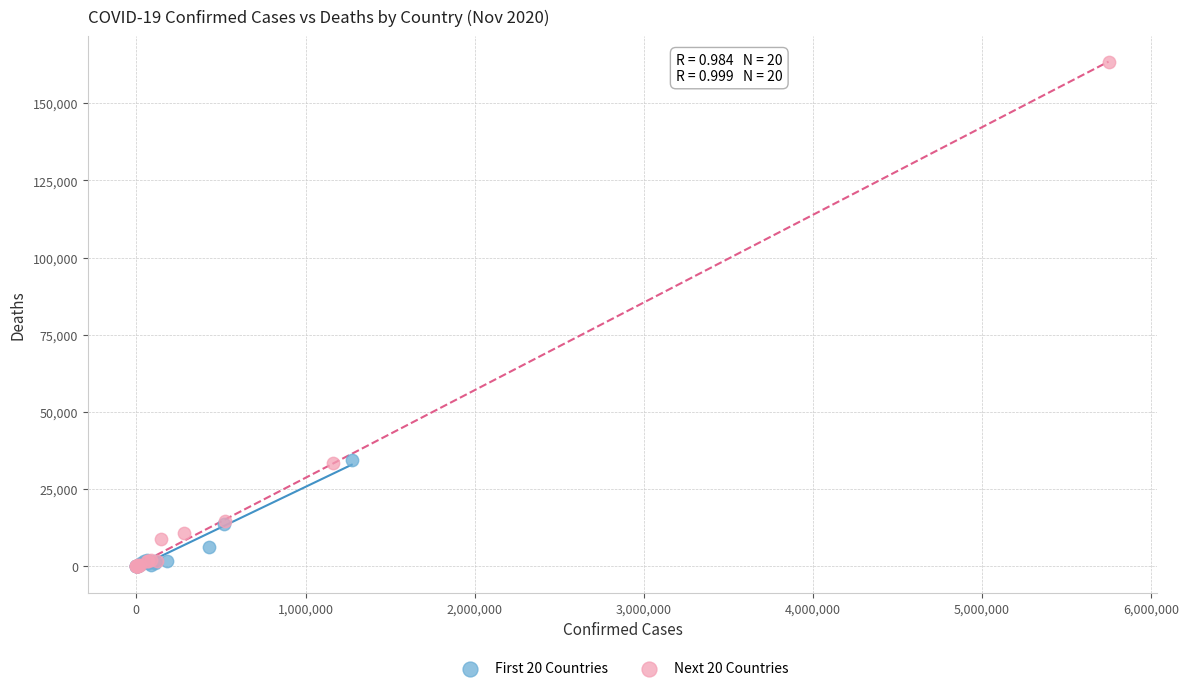

Which series reaches the maximum Y coordinate?

Next 20 Countries